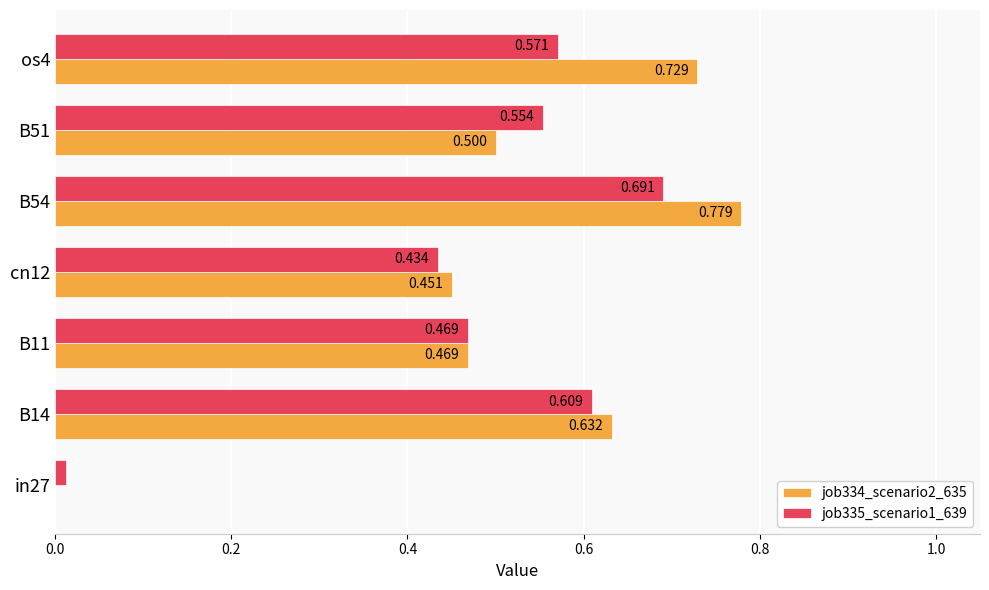

Is the value of job335_scenario1_639 at os4 greater than the value of job334_scenario2_635 at B54?

No